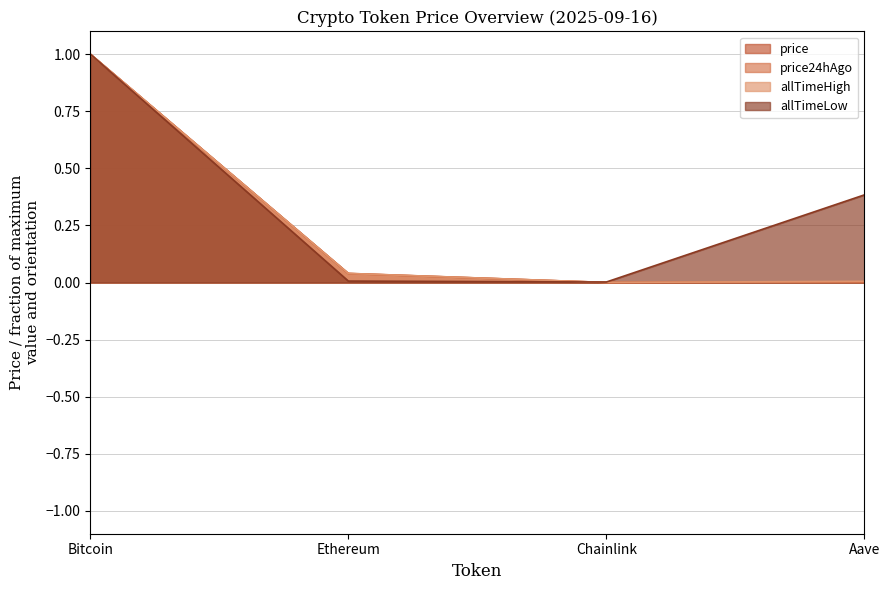

Which series changed the most between Chainlink and Aave?

allTimeLow